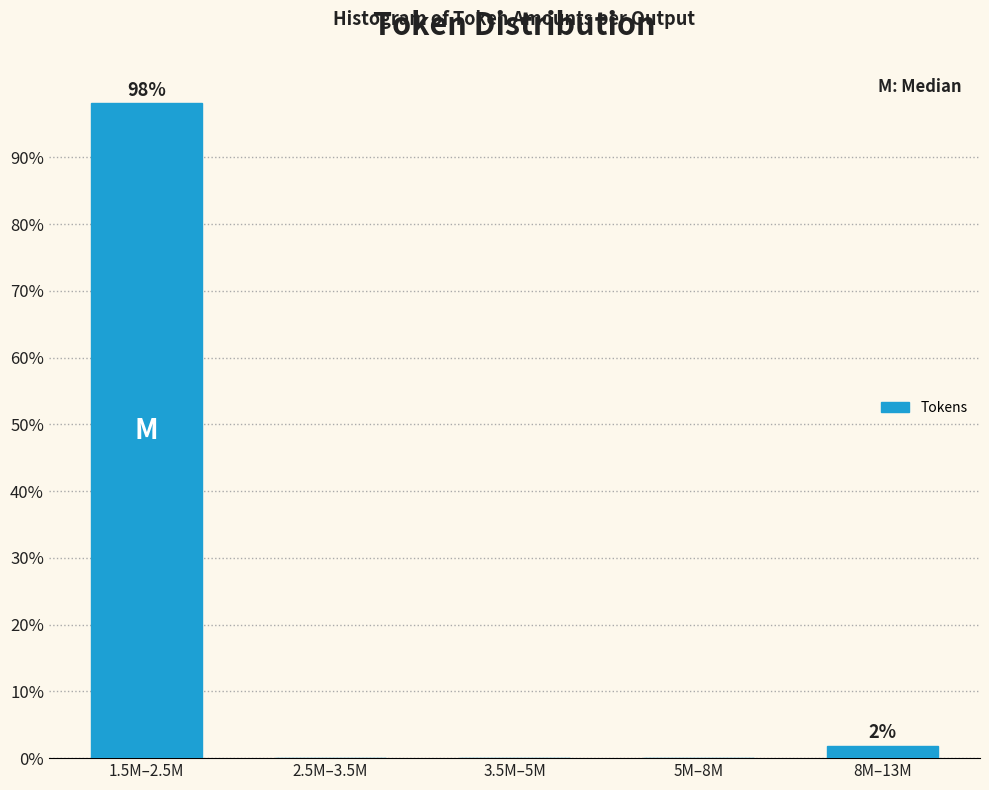

Reading left to right, what are all the values shown in this chart?

1.5M–2.5M=98.1	2.5M–3.5M=0.0	3.5M–5M=0.0	5M–8M=0.0	8M–13M=1.9